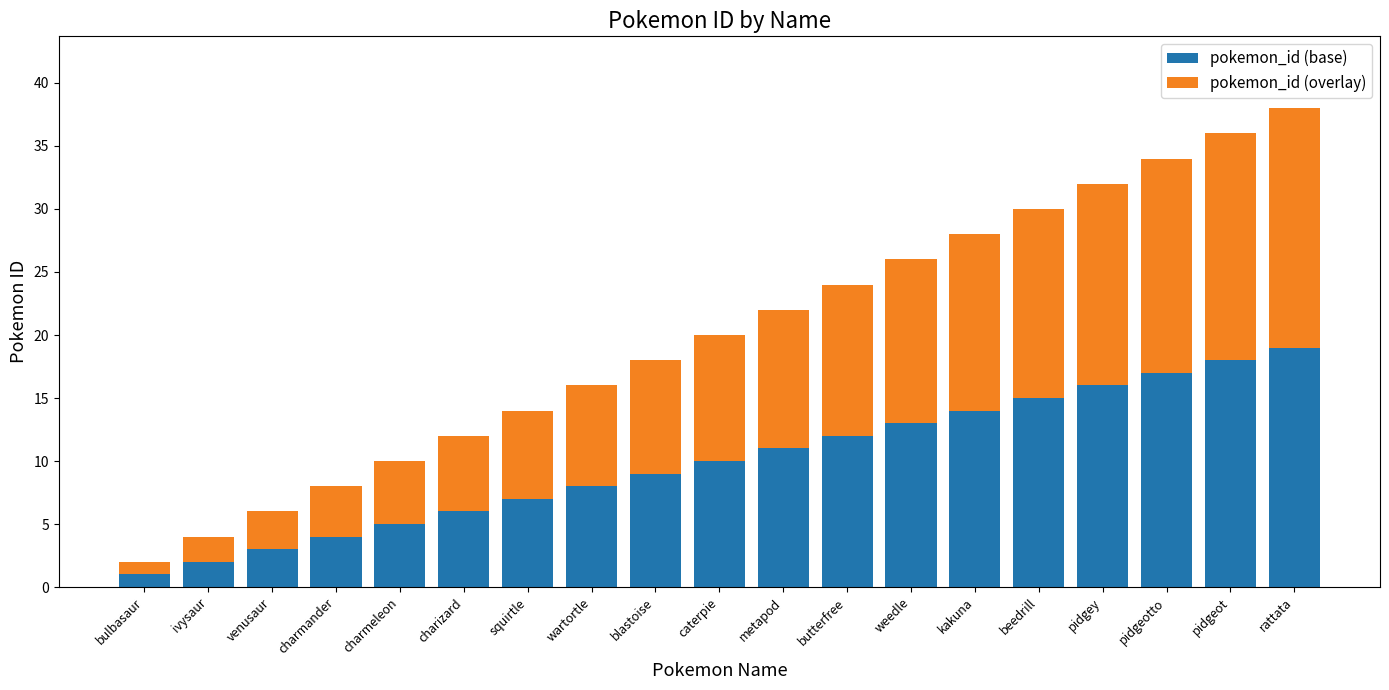

How many bars are there in total?

19